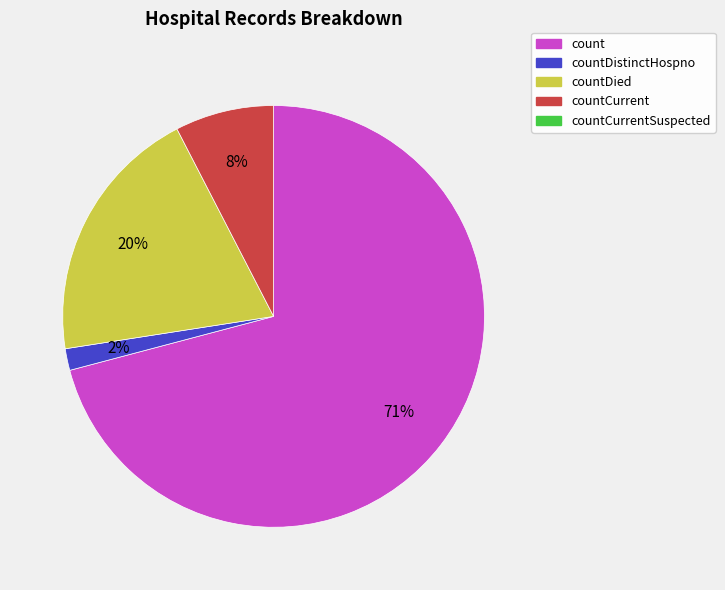

How many segments does this pie chart have?

4